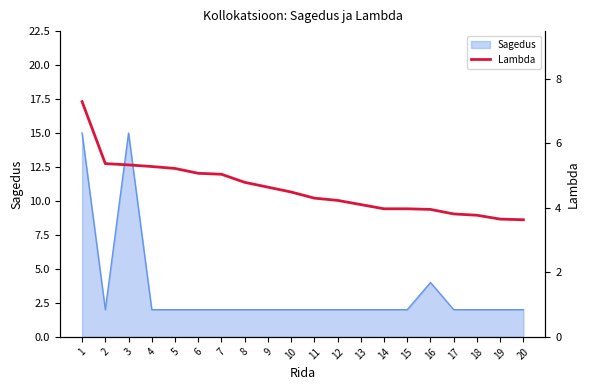

Where is Sagedus nearest to the value 8?

16